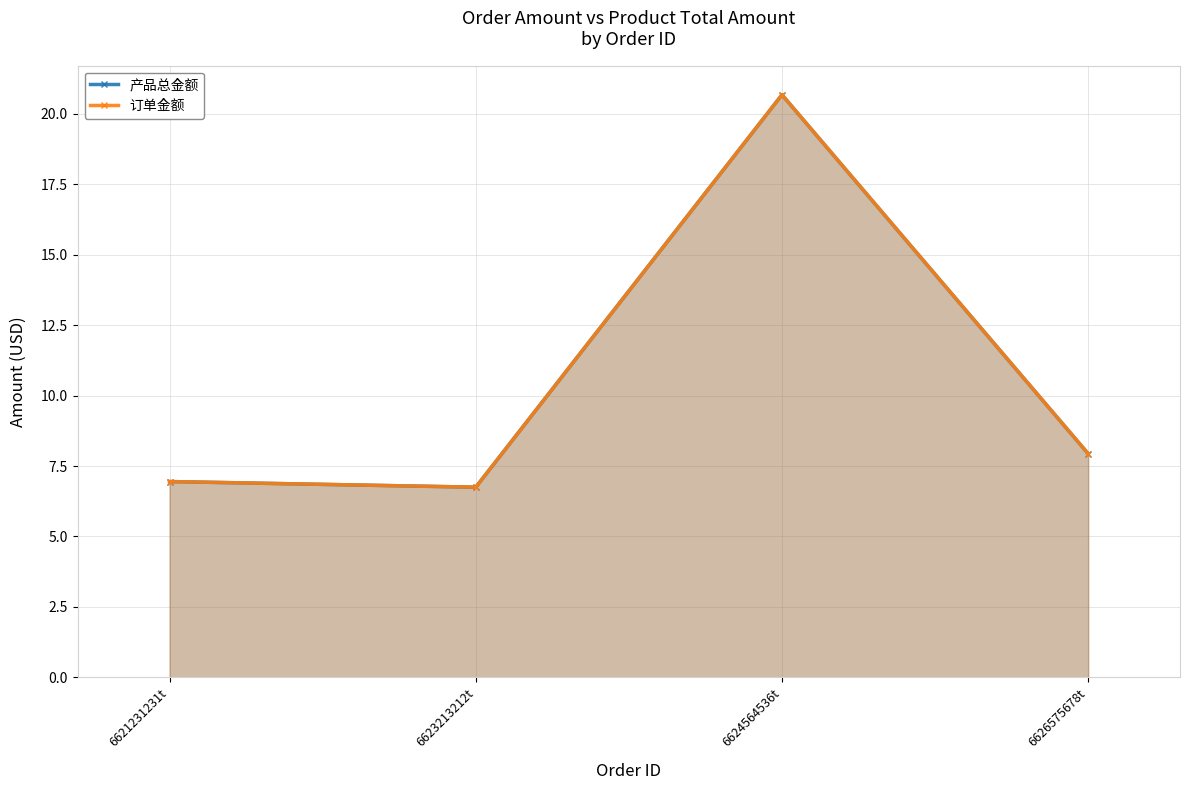

How many interior local valleys does the 产品总金额 series have?

1